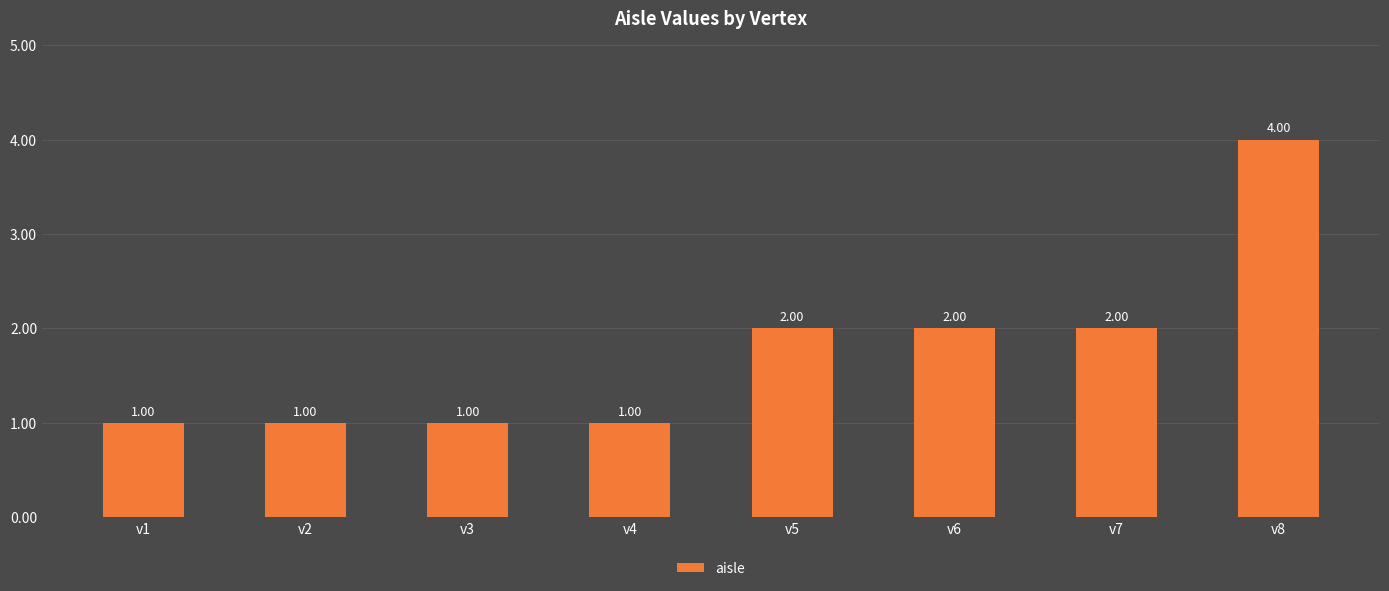

Does the chart contain stacked bars?

No